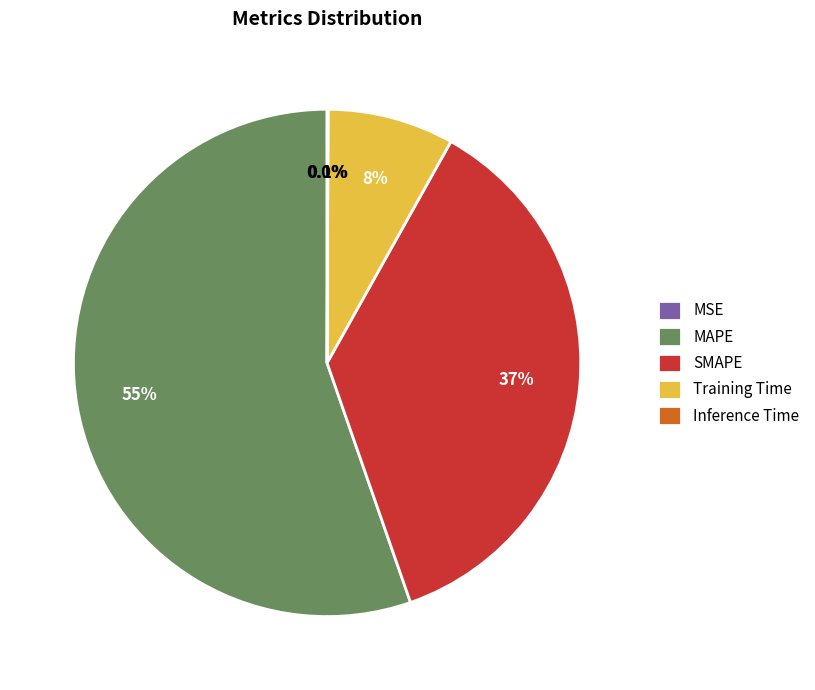

Does any single category account for the majority?

Yes